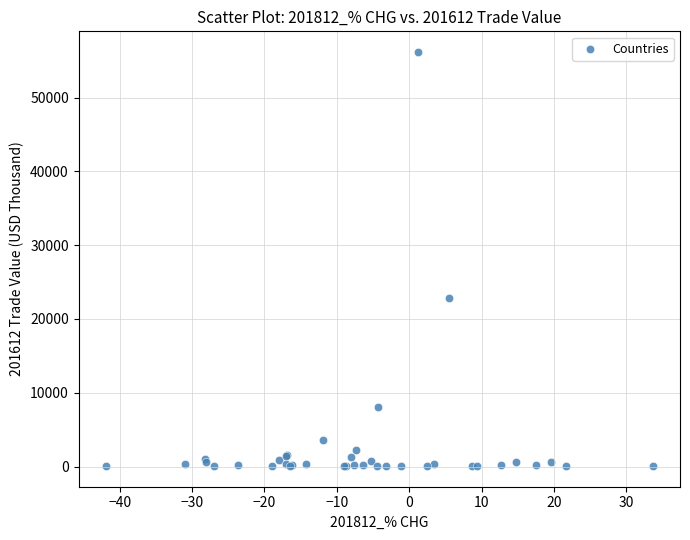

What Y value in the scatter plot is closest to 28126?

22811.3